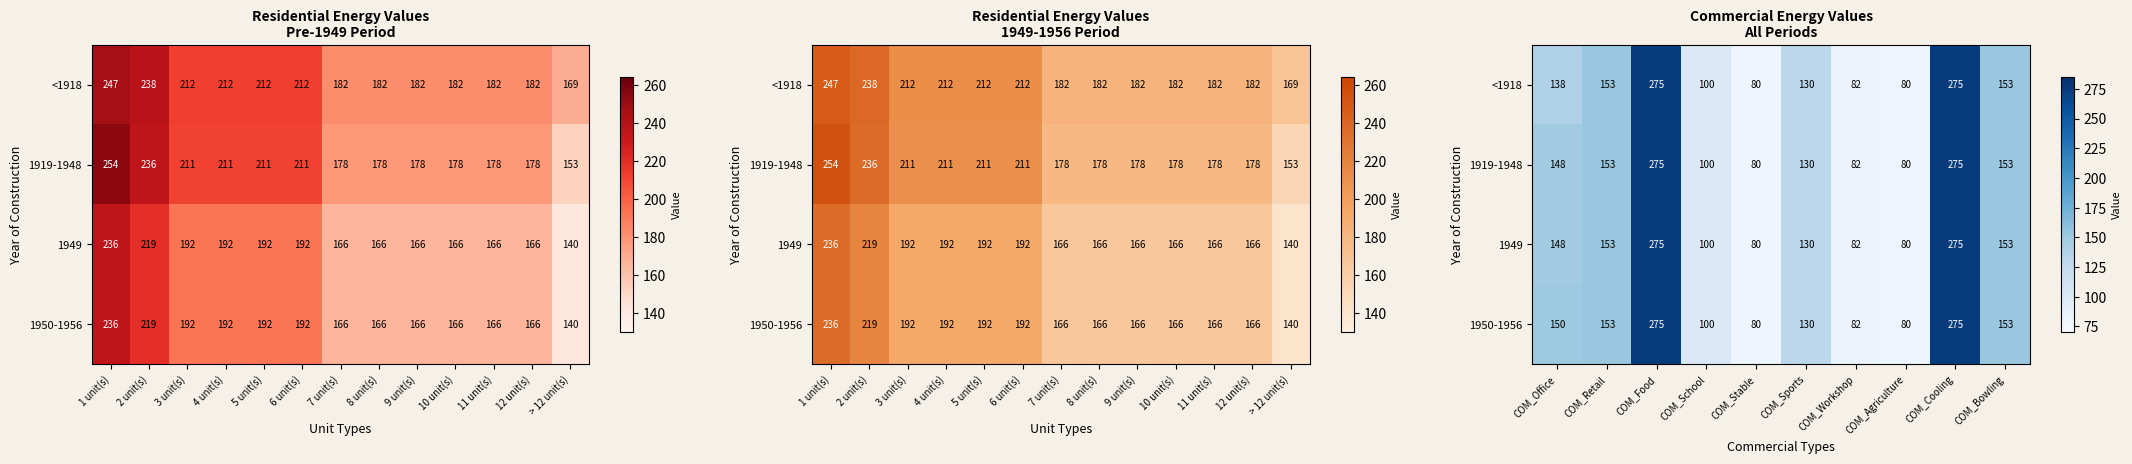

What is the average value of the 1919-1948 series?

147.6